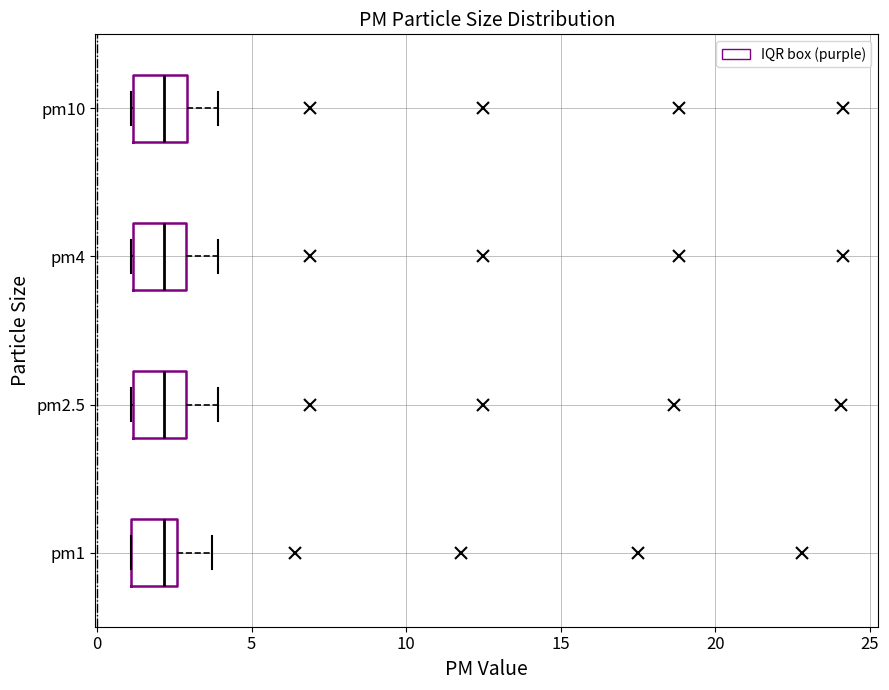

Where does the right whisker of the box for pm1 end on the x-axis? The values are not printed on the chart, so give them approximately, as read against the axis.

3.5